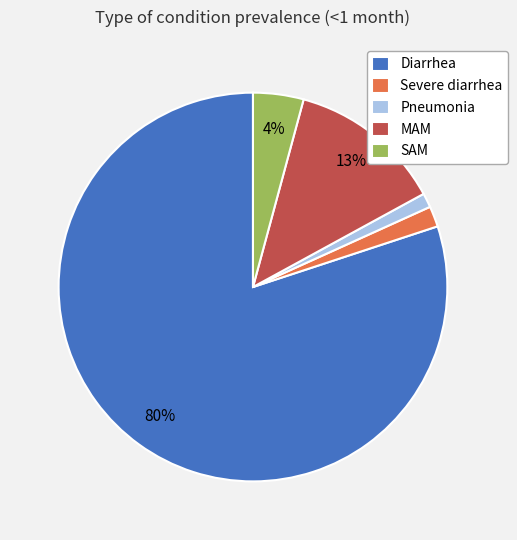

To the nearest percent, what portion does MAM represent?

13%